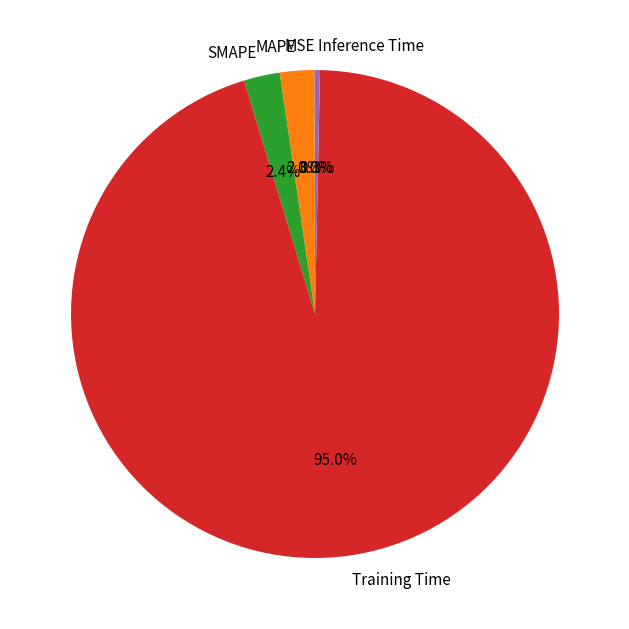

Which slice represents more than half of the pie?

Training Time